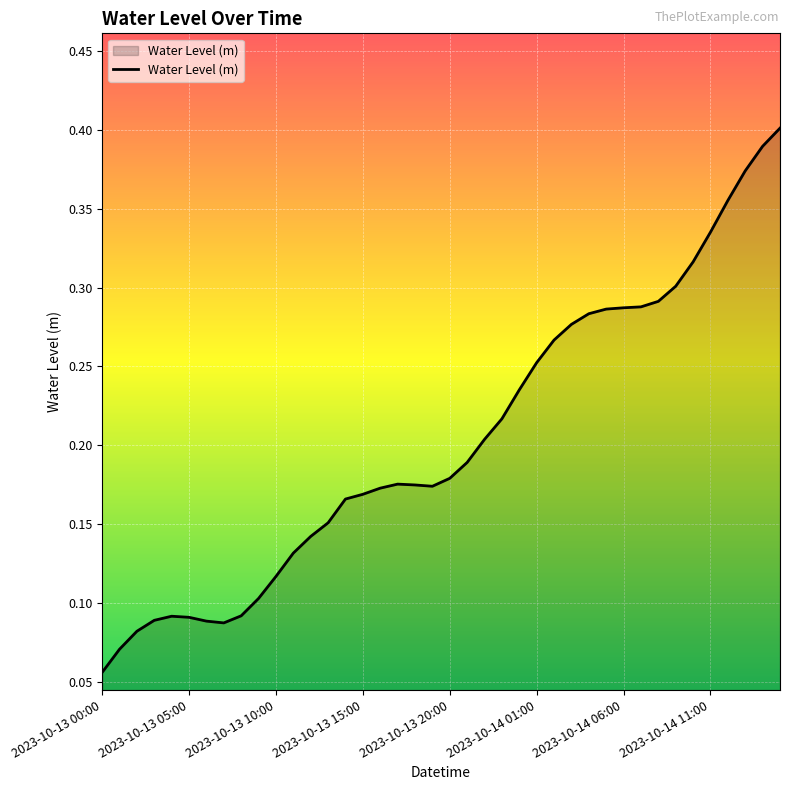

How many lines are shown in the chart?

1